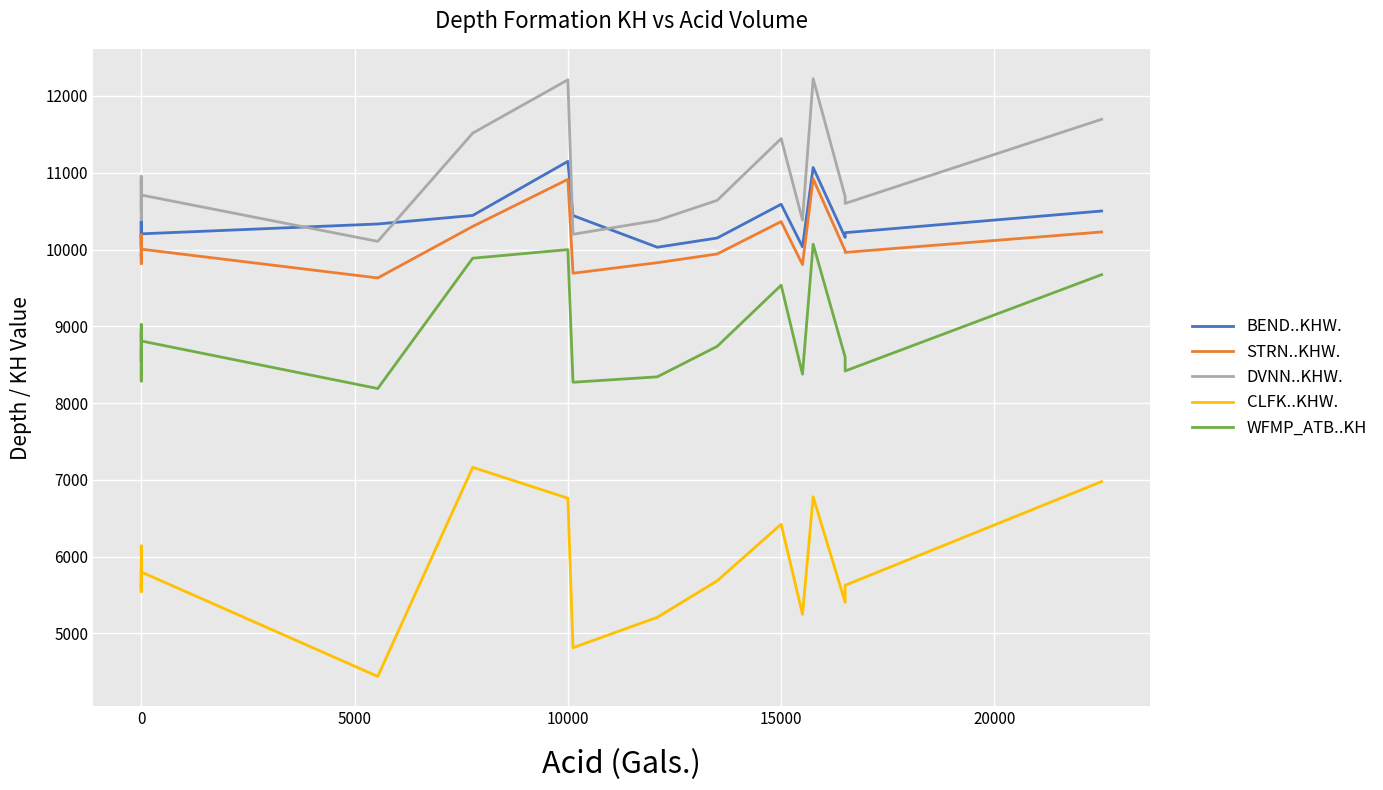

What position from the right is 5000?

18